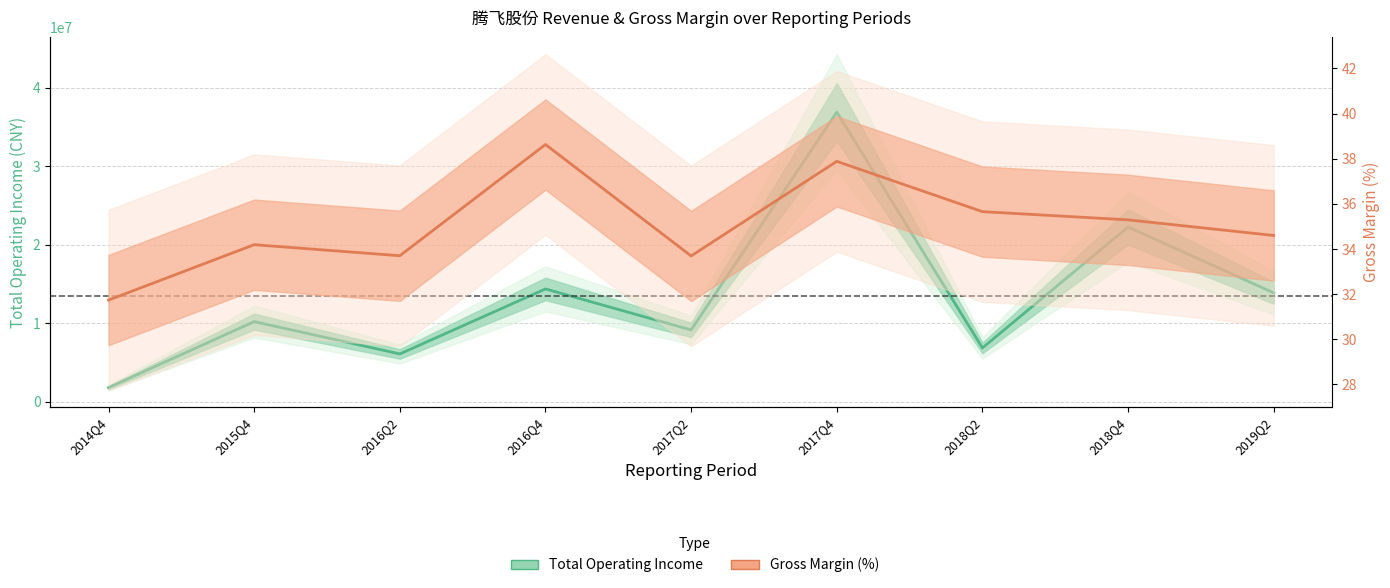

What is the value of the Total Operating Income point at the 8th from the left?

22253412.9